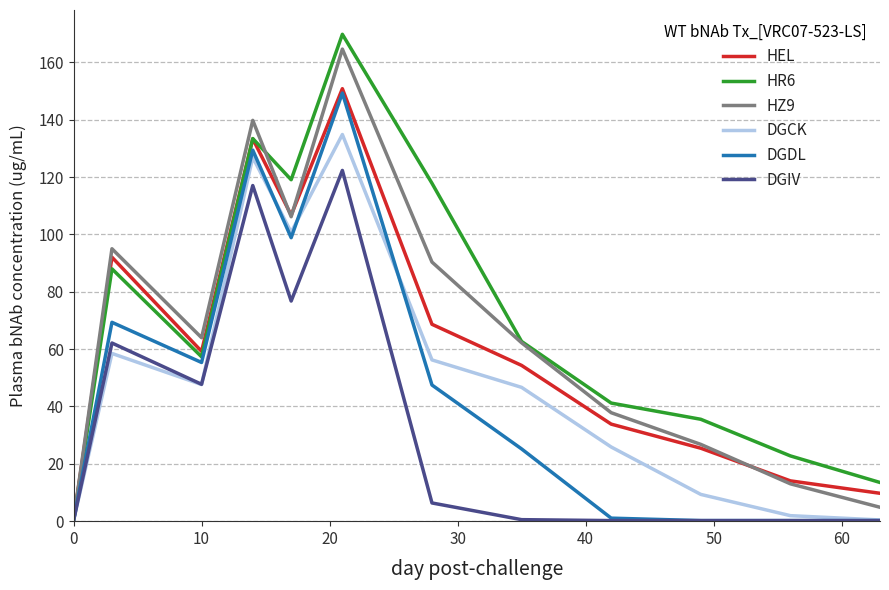

How many values in the HEL series exceed 59?

6